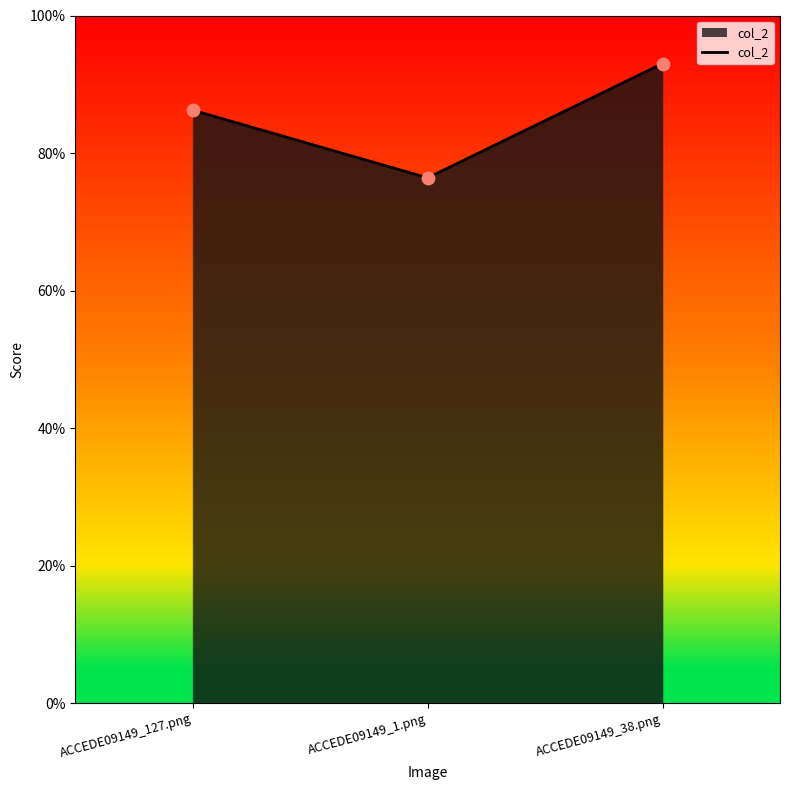

Between ACCEDE09149_38.png and ACCEDE09149_1.png, which is larger?

ACCEDE09149_38.png